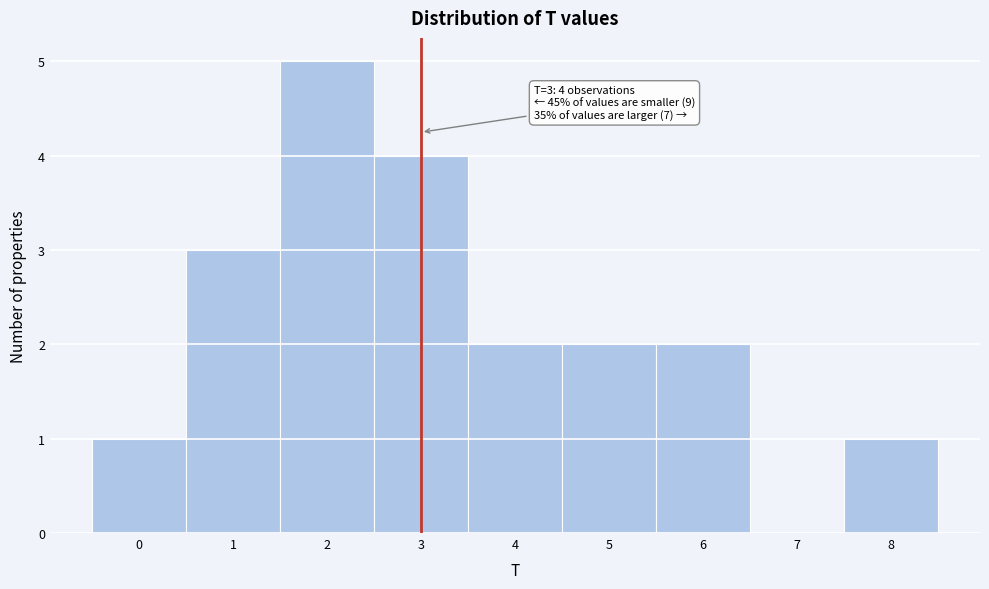

Which range on the x-axis has the tallest bar?

1.5 to 2.5